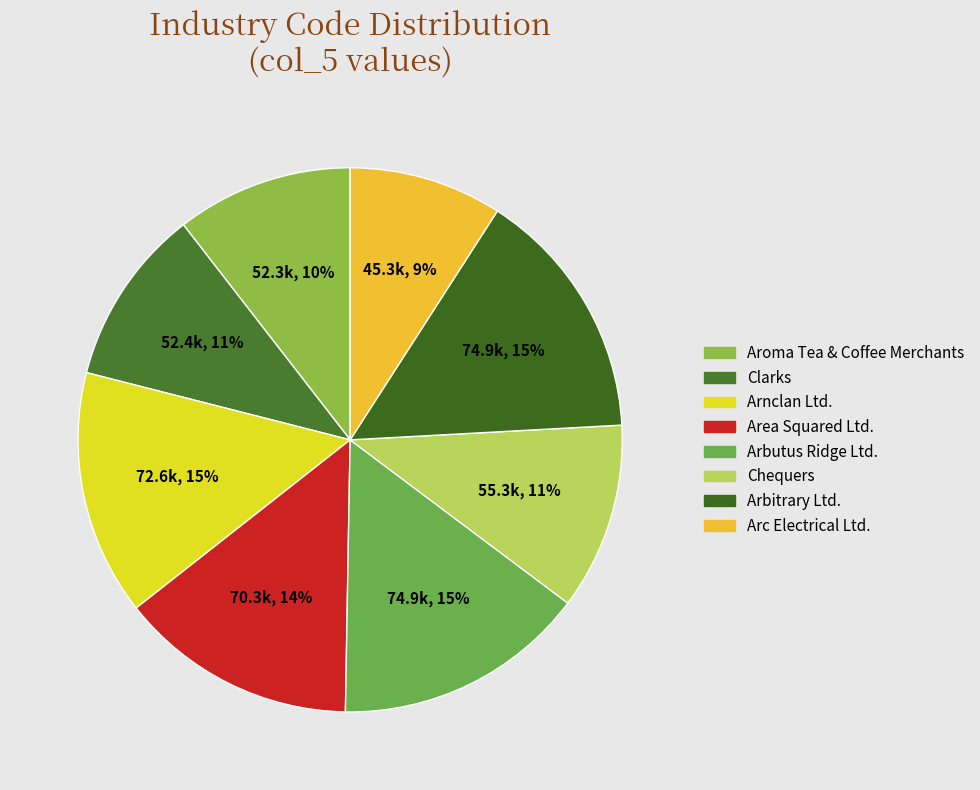

Which slice is the smallest?

Arc Electrical Ltd.